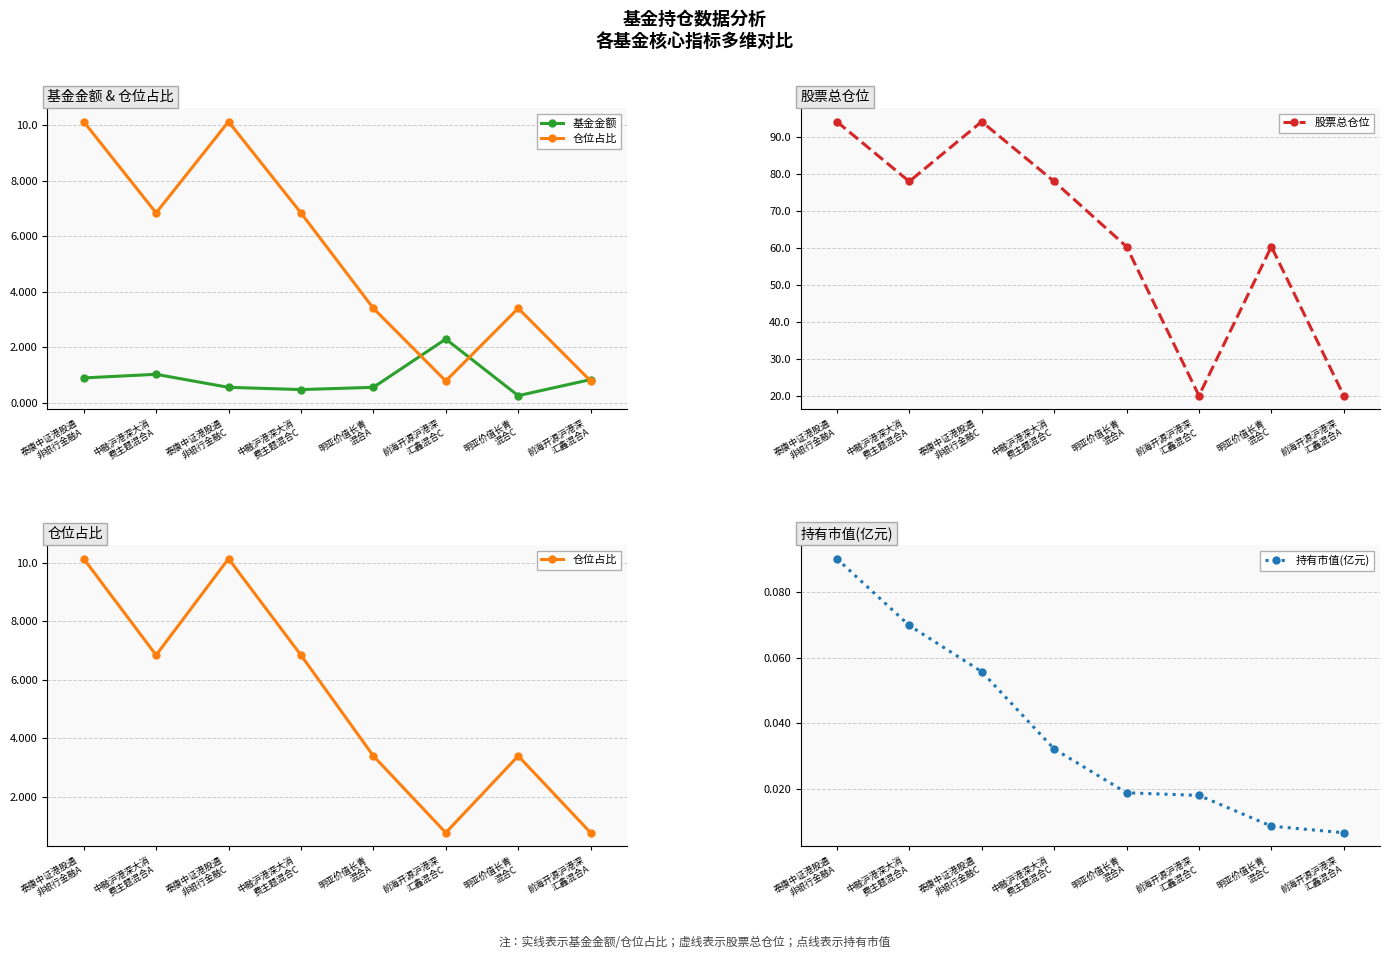

The 仓位占比 series shows 3.9 at 泰康中证港股通
非银行金融C. True or false?

False